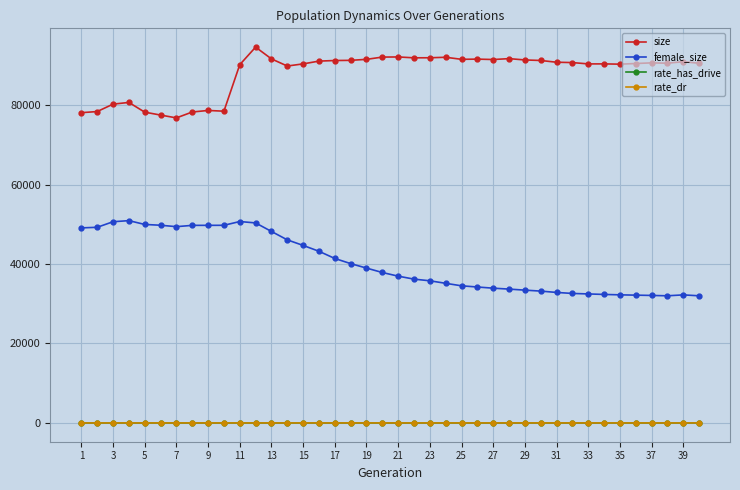

At how many categories does at least one series exceed 63794?

40